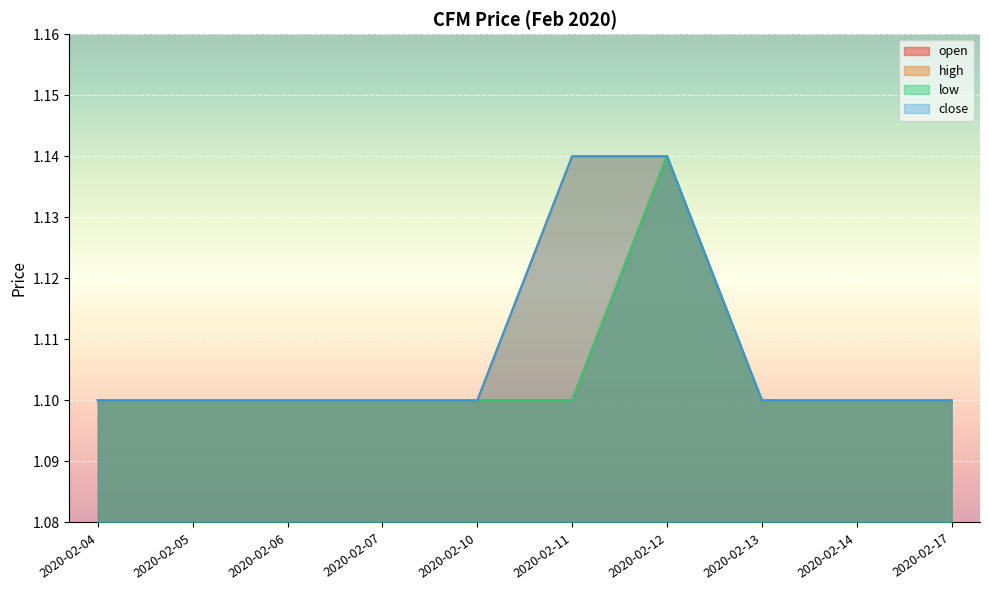

Between 2020-02-10 and 2020-02-04, which is larger?

2020-02-10